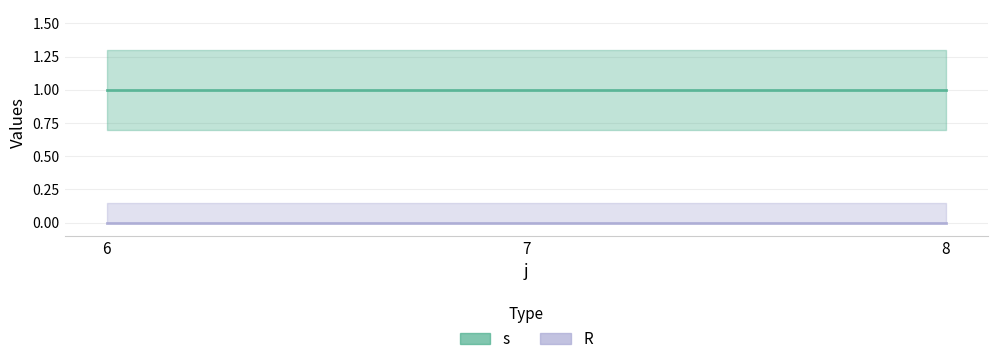

Reading right to left, list all the values displayed in this chart.

s: 1	1	1
R: 0	0	0